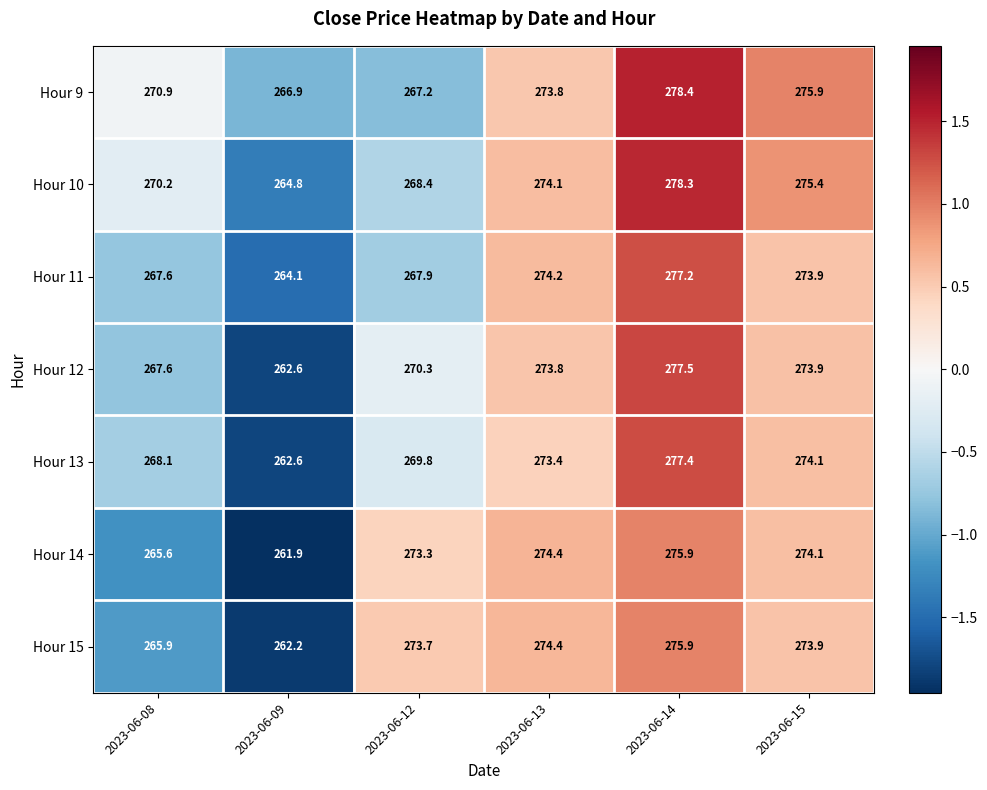

Between 2023-06-08 and 2023-06-13, which series saw the biggest shift?

Hour 14